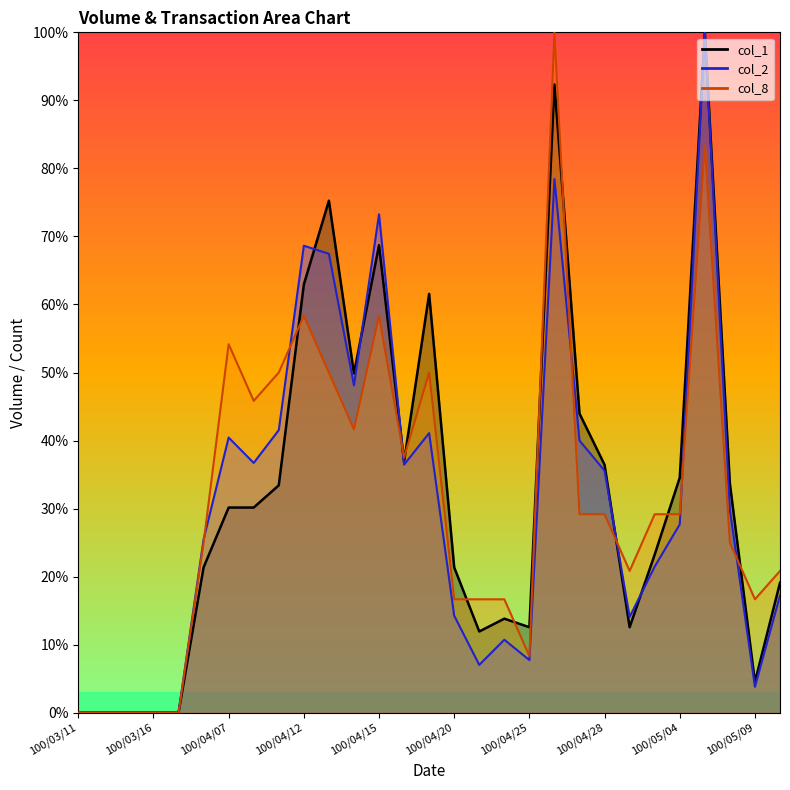

What is the label of the 22nd point from the right?

100/04/08